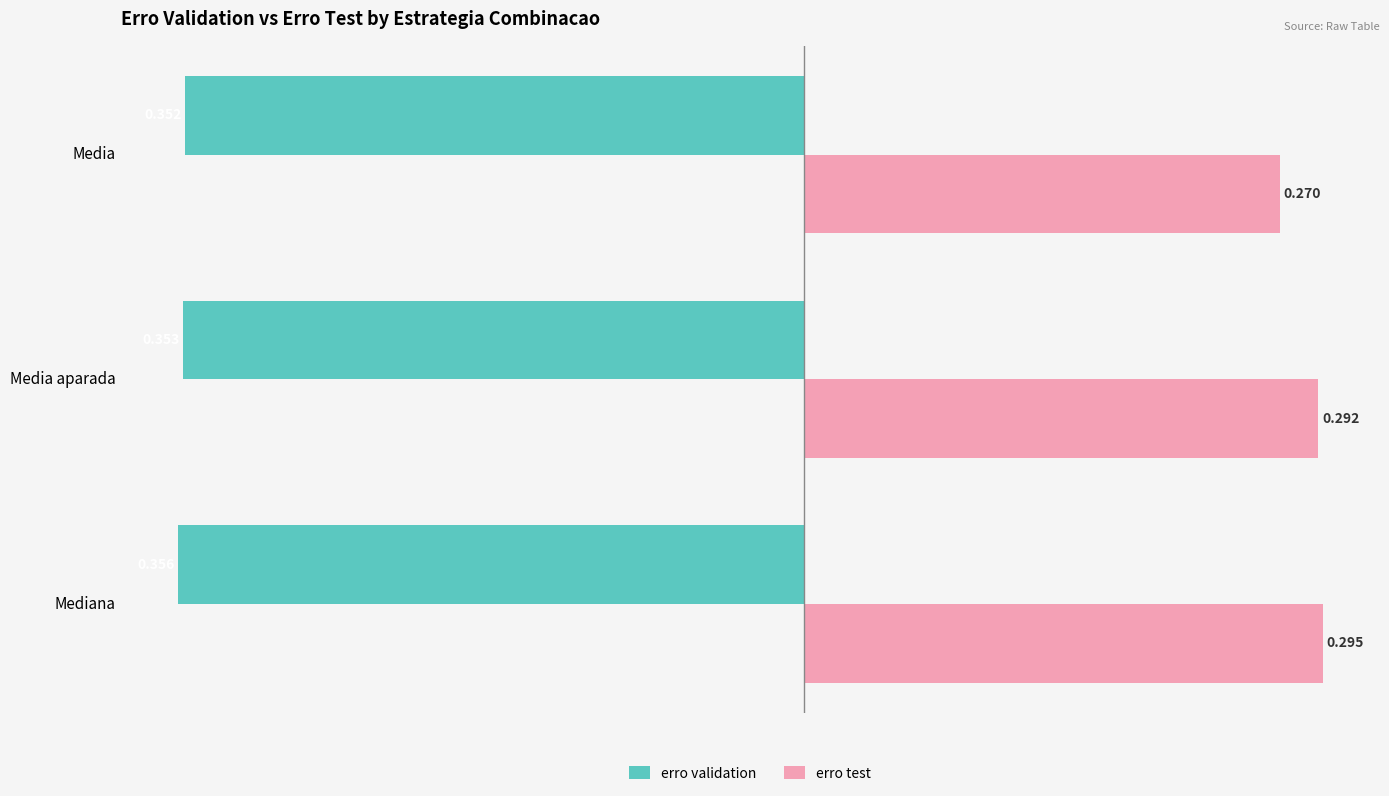

List the series in order of their overall mean, highest first.

erro test, erro validation